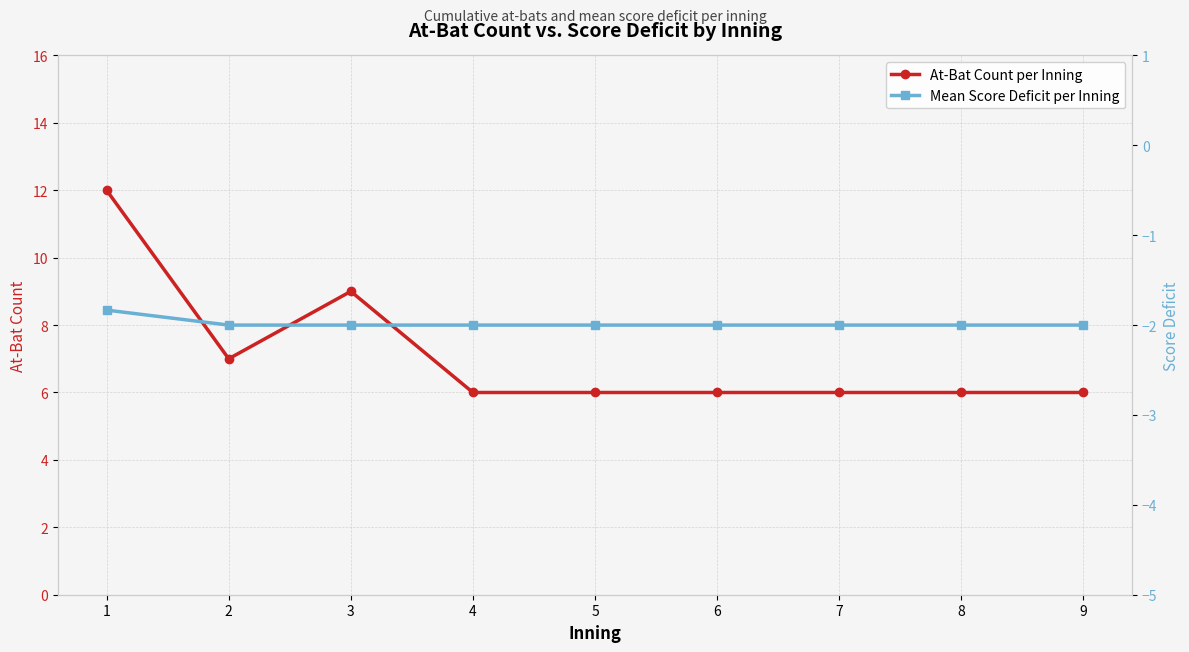

What are all the series names shown in the legend?

At-Bat Count per Inning, Mean Score Deficit per Inning